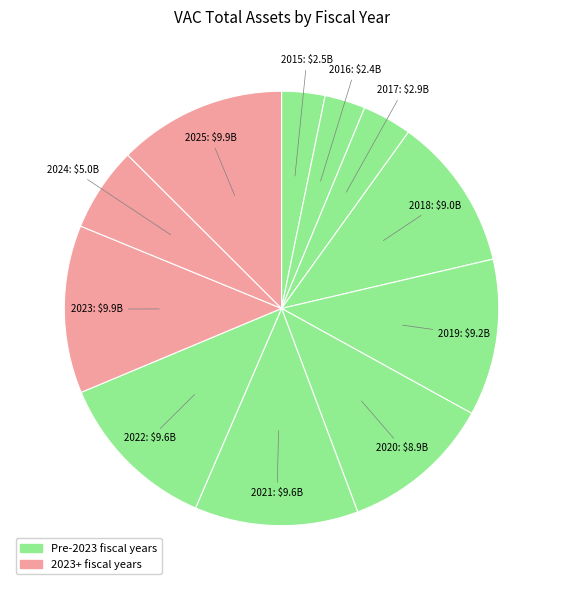

How many segments does this pie chart have?

11